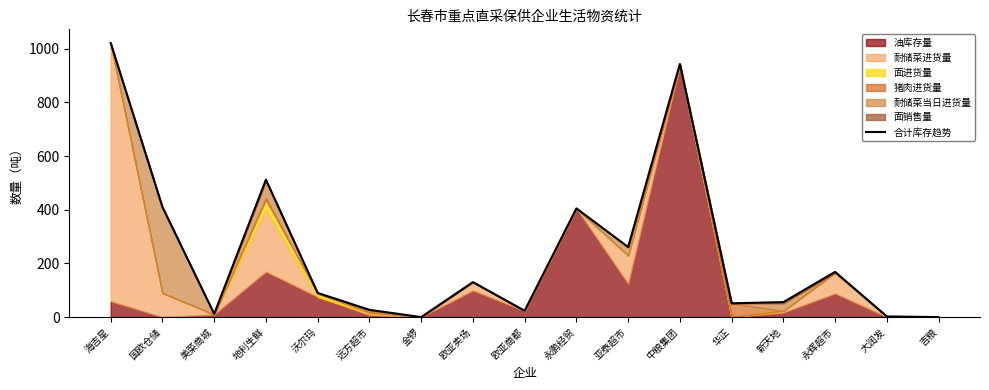

What is the difference between the maximum and minimum values?

1021.0